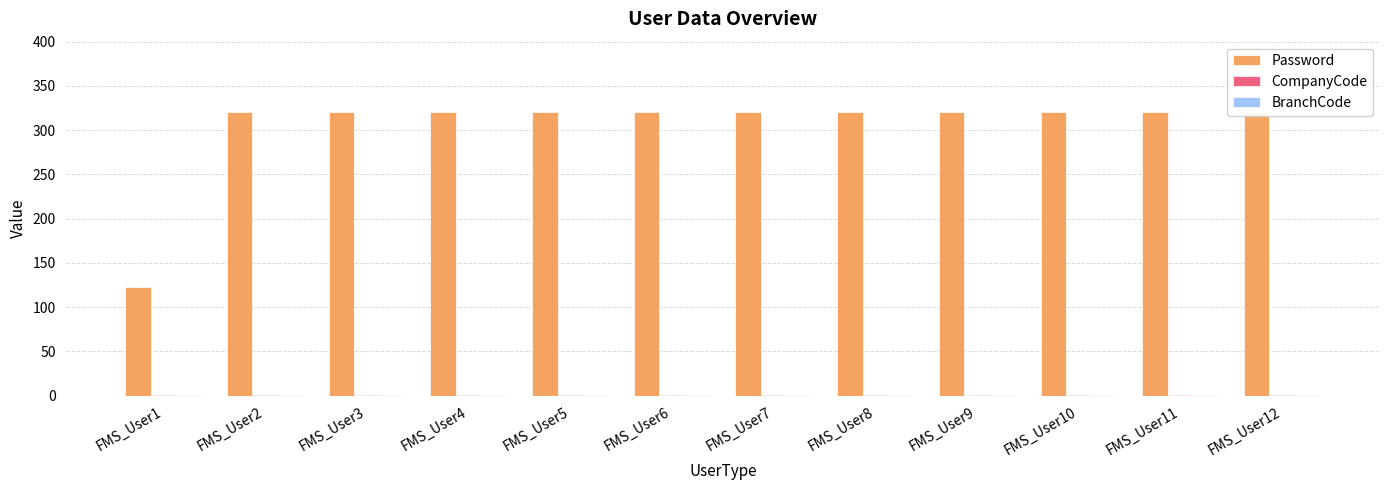

Reading left to right, extract all data points from this chart.

Password: 123	321	321	321	321	321	321	321	321	321	321	321
CompanyCode: 1	1	1	1	1	1	1	1	1	1	1	1
BranchCode: 1	1	1	1	1	1	1	1	1	1	1	1